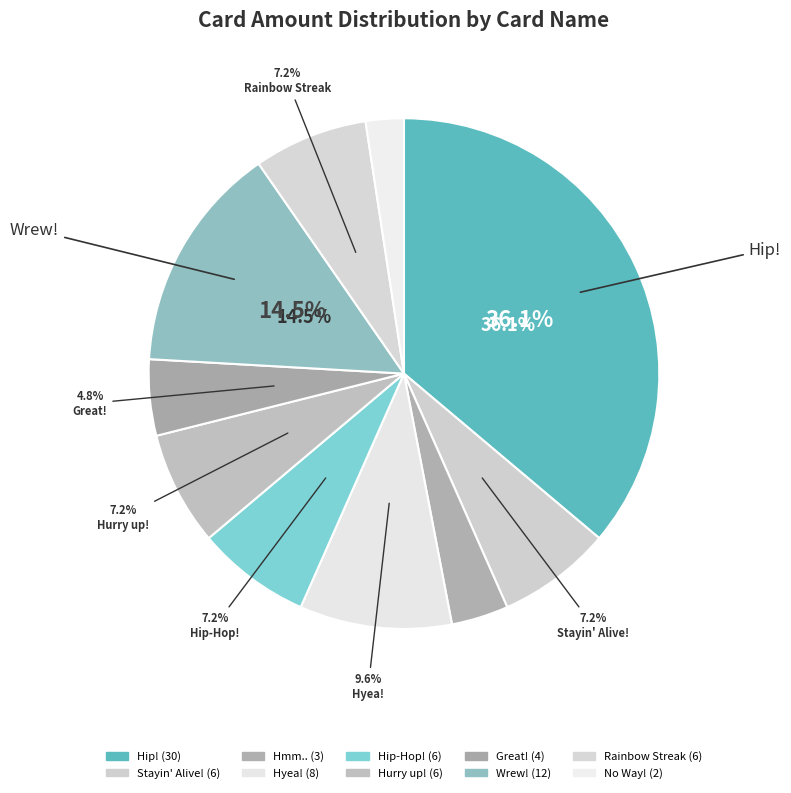

What percentage is the Rainbow Streak slice, to the nearest percent?

7%